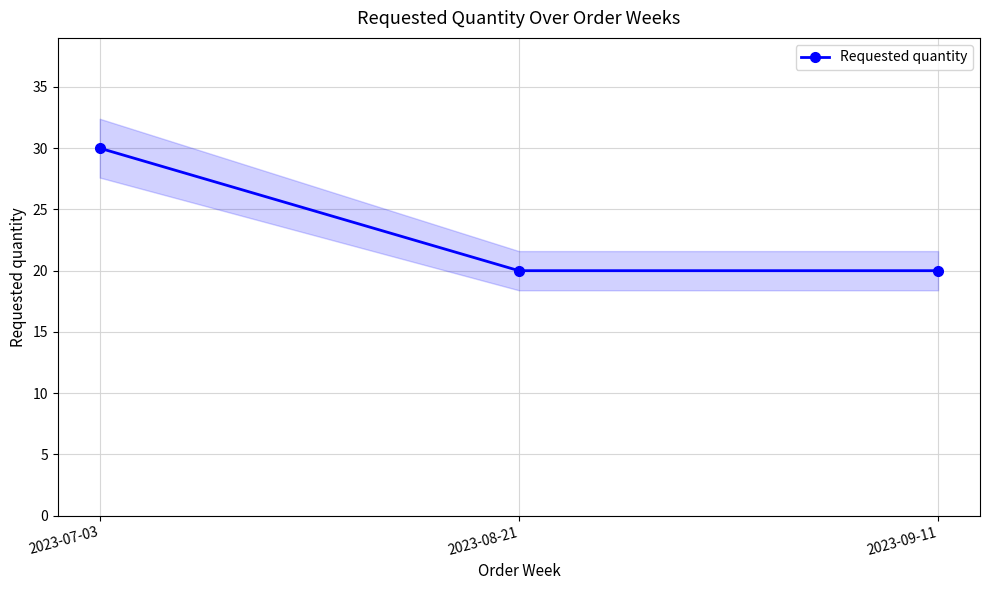

Count the values in the range 20 to 30.

3